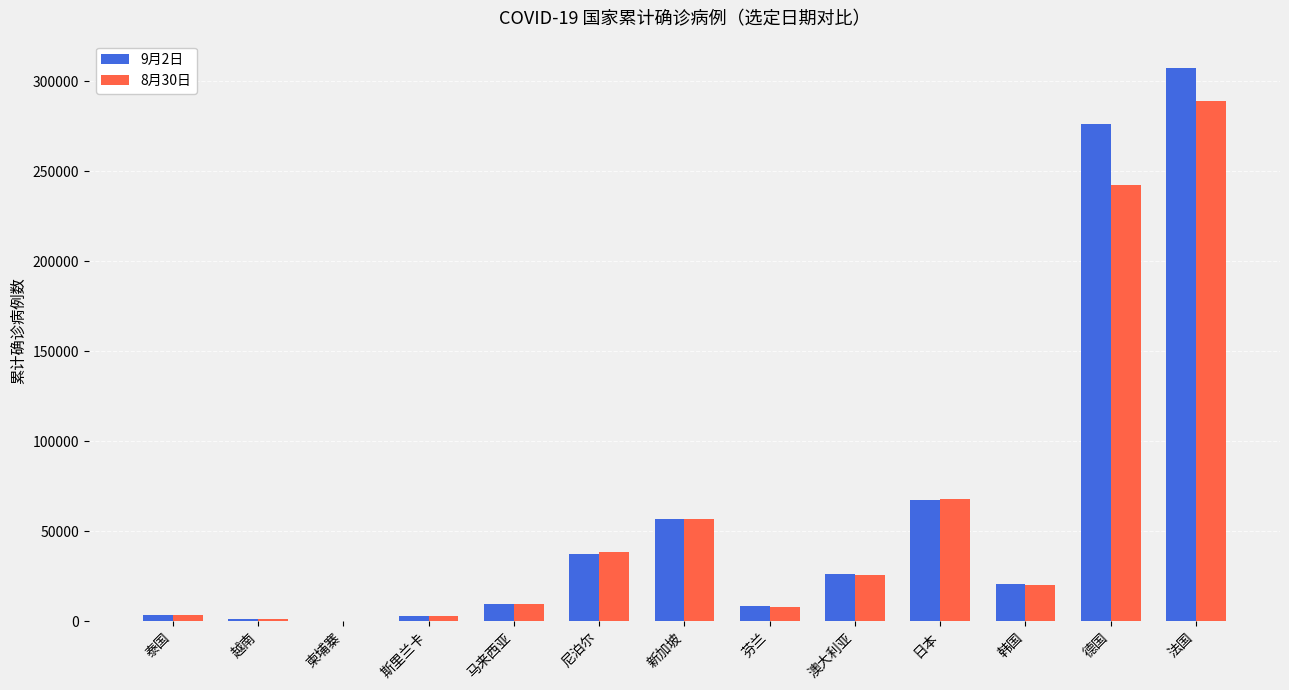

What is the total value across all series at 德国?

518312